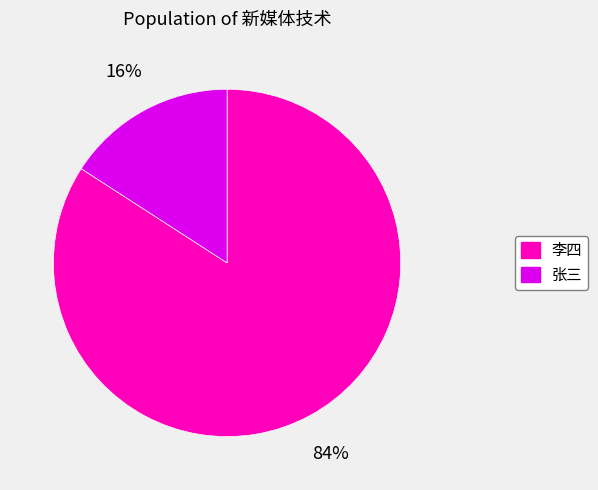

Which category has the biggest portion of the pie?

李四